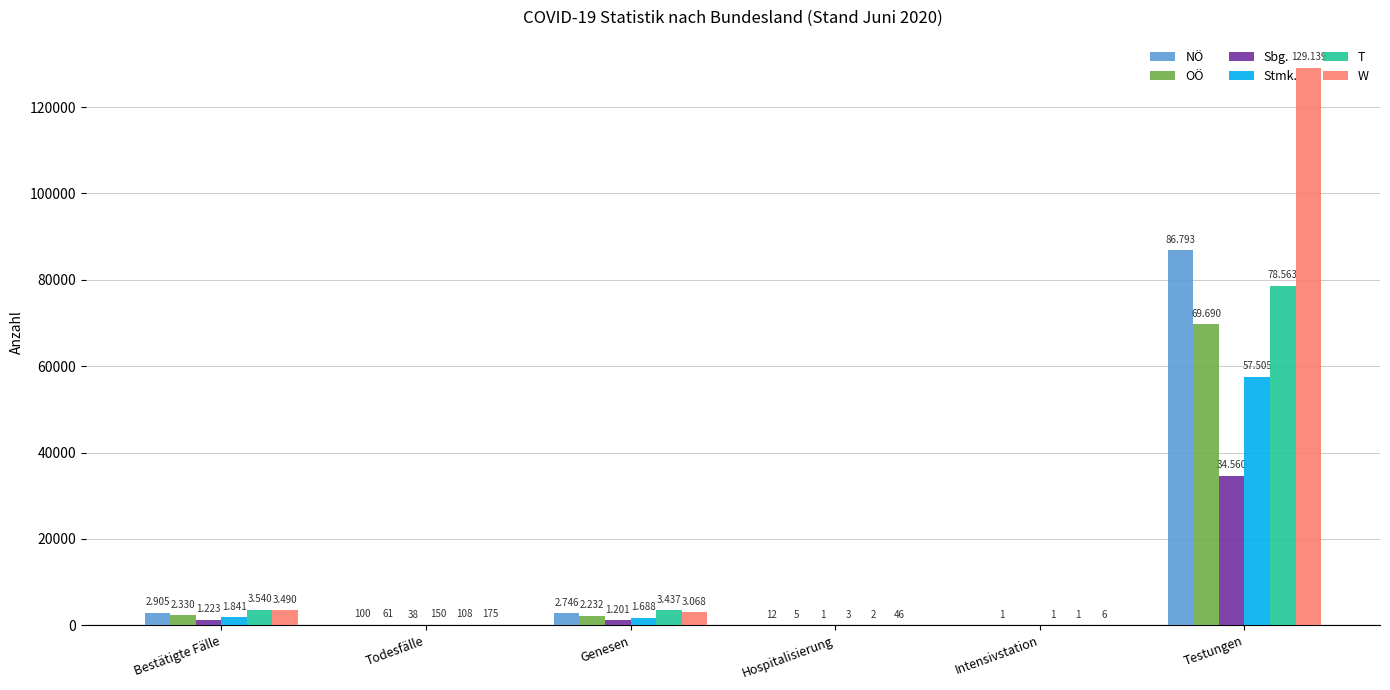

What are all the series names shown in the legend?

NÖ, OÖ, Sbg., Stmk., T, W